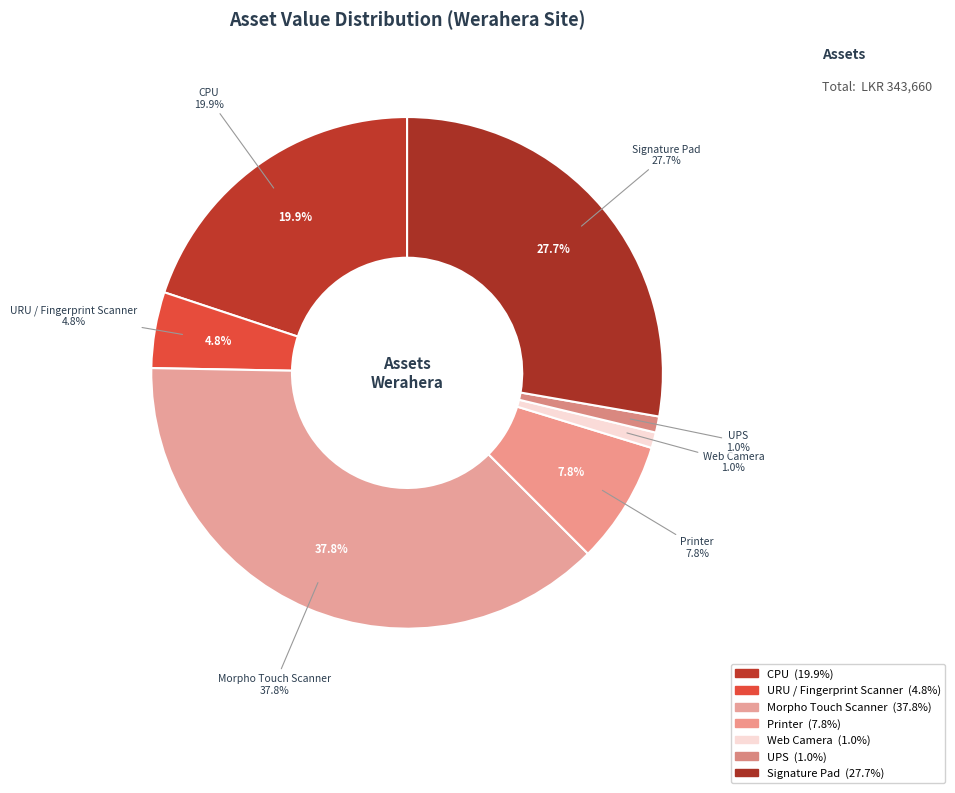

Does any single category account for the majority?

No